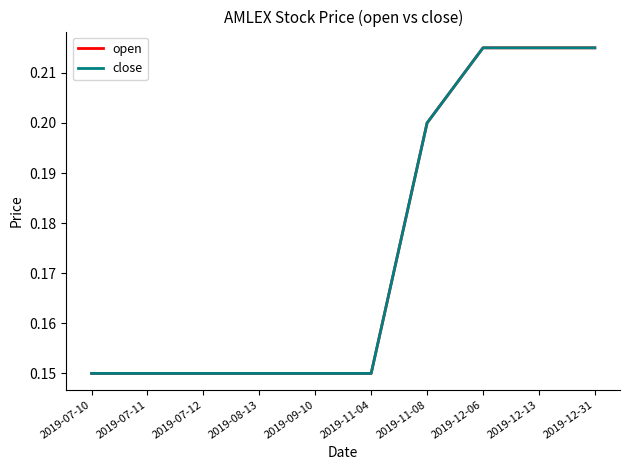

Between 2019-12-06 and 2019-11-08, which is larger?

2019-12-06